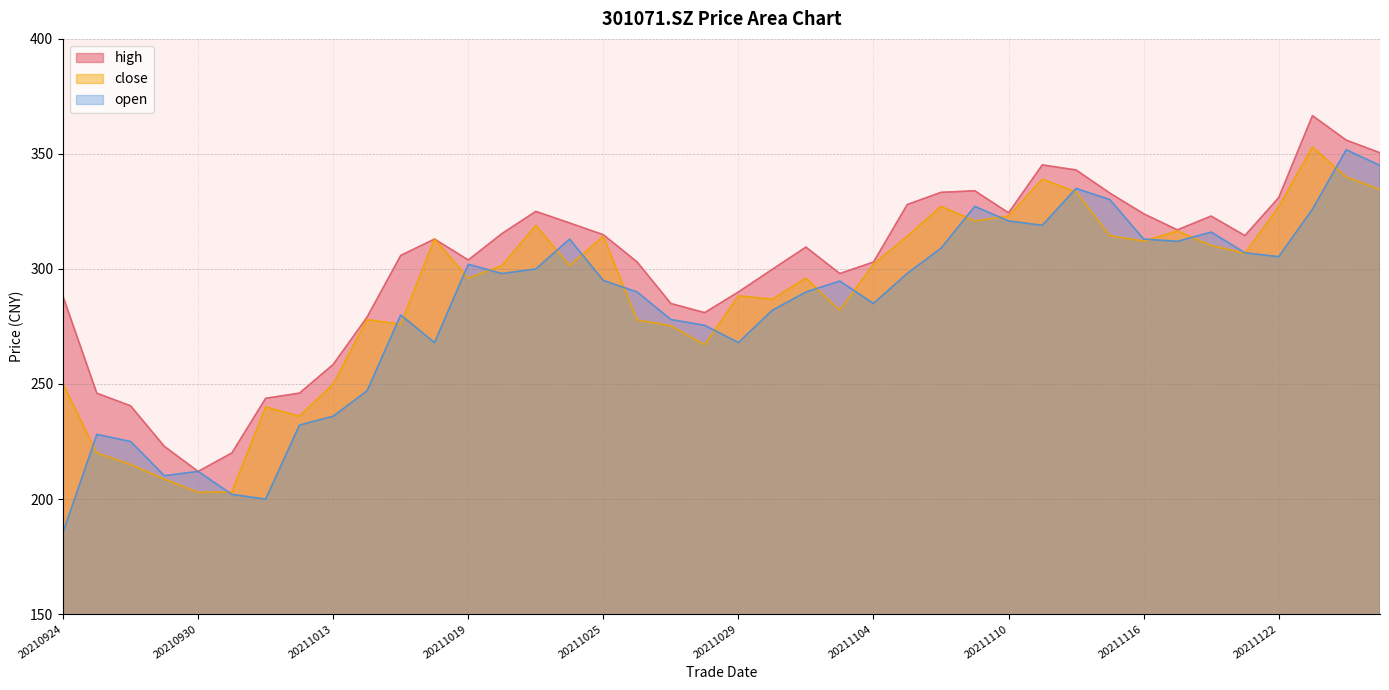

At which category is the sum across all series the highest?

20211124